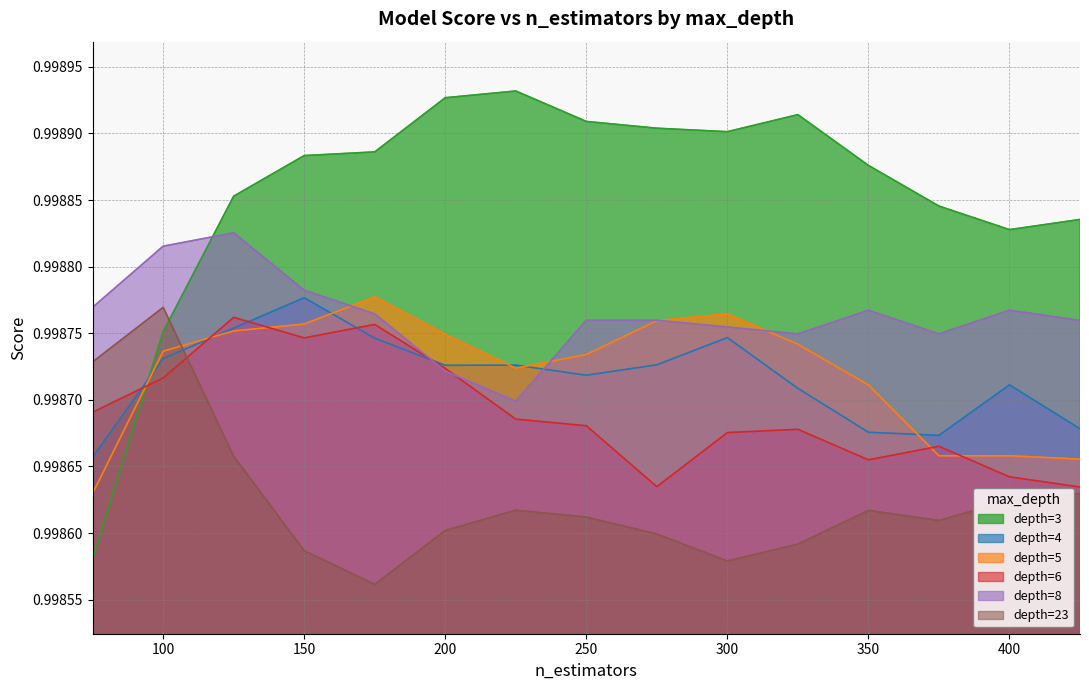

Which series has the largest range (max minus min)?

depth=3